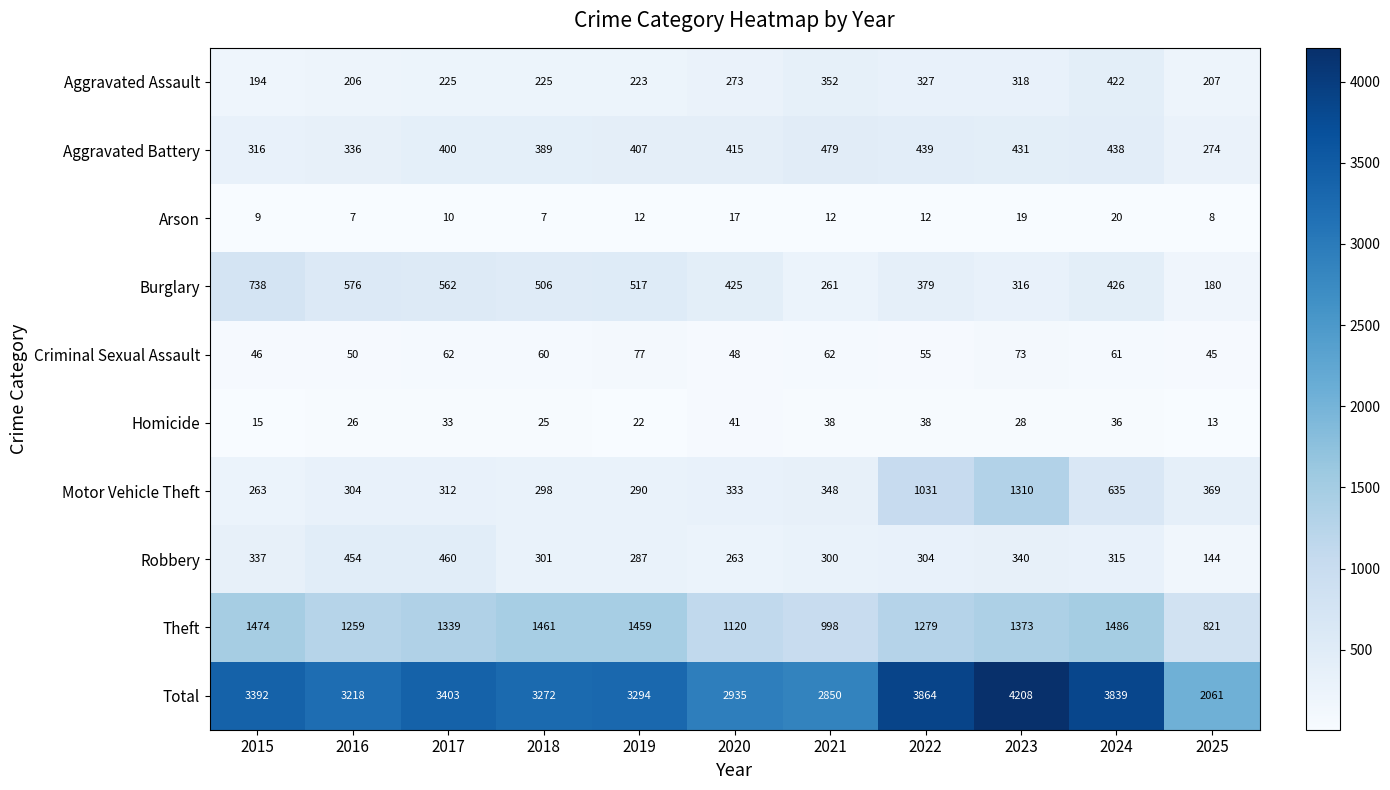

List the labels in order of Burglary value, largest first.

2015, 2016, 2017, 2019, 2018, 2024, 2020, 2022, 2023, 2021, 2025